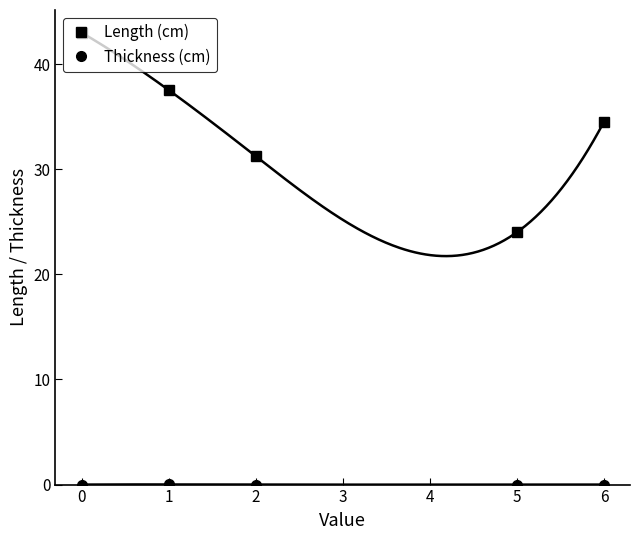

What are all the series names shown in the legend?

Length (cm), Thickness (cm)